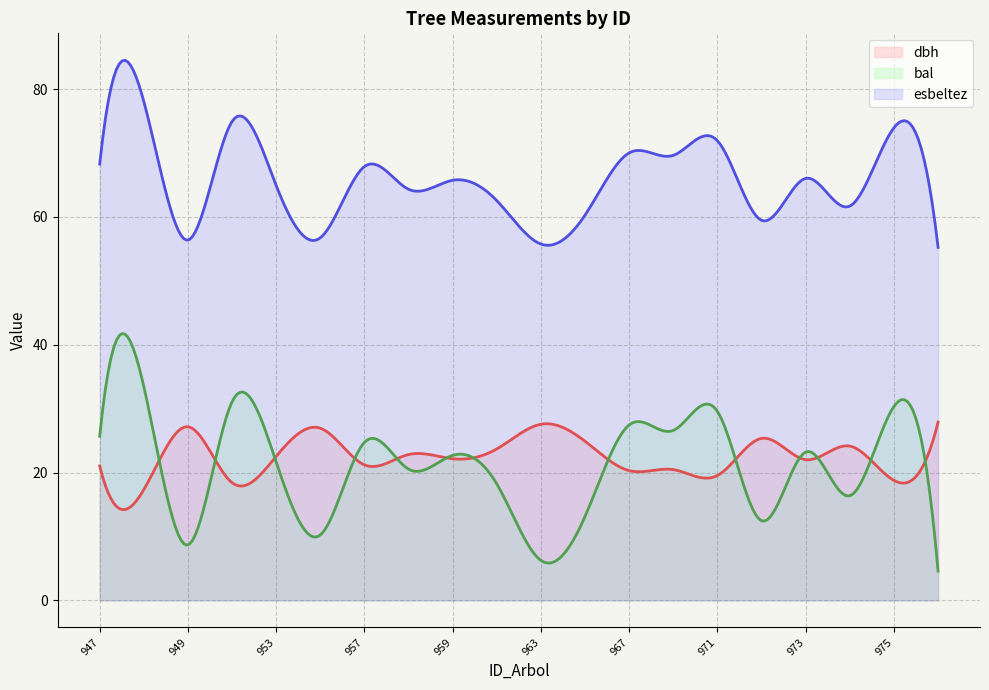

What is the total value across all series at 975?

123.1